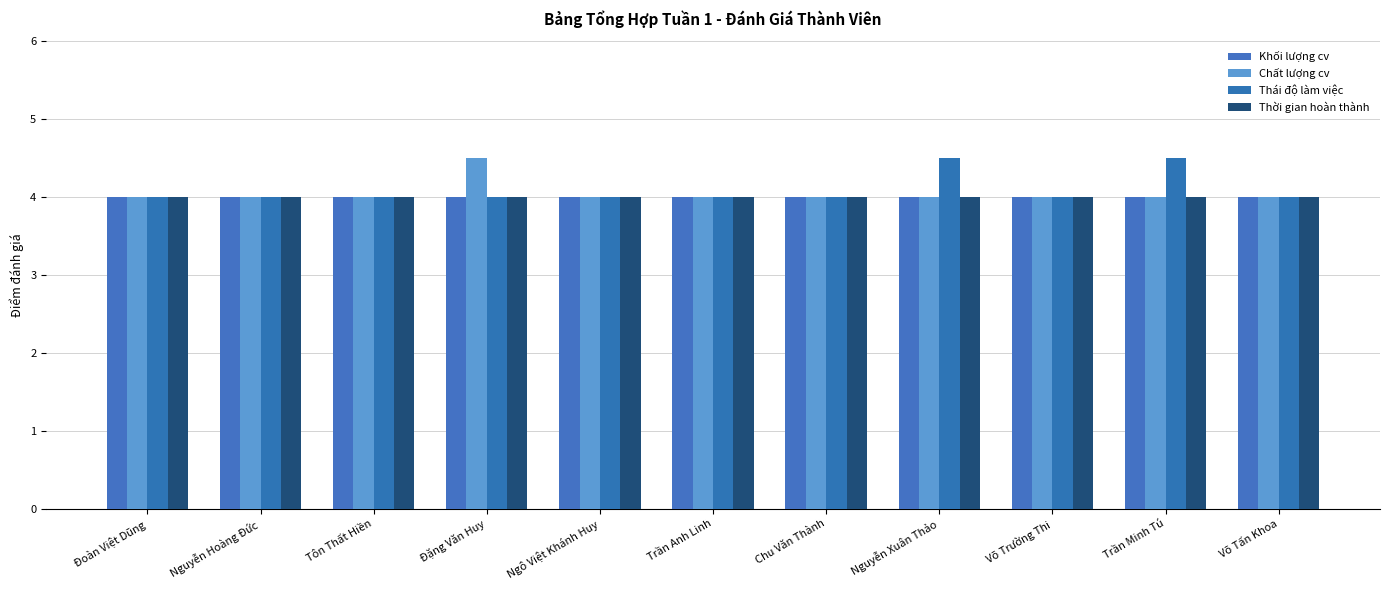

List the labels in order of Thái độ làm việc value, largest first.

Nguyễn Xuân Thảo, Trần Minh Tú, Đoàn Việt Dũng, Nguyễn Hoàng Đức, Tôn Thất Hiền, Đặng Văn Huy, Ngô Việt Khánh Huy, Trần Anh Linh, Chu Văn Thành, Võ Trường Thi, Võ Tấn Khoa